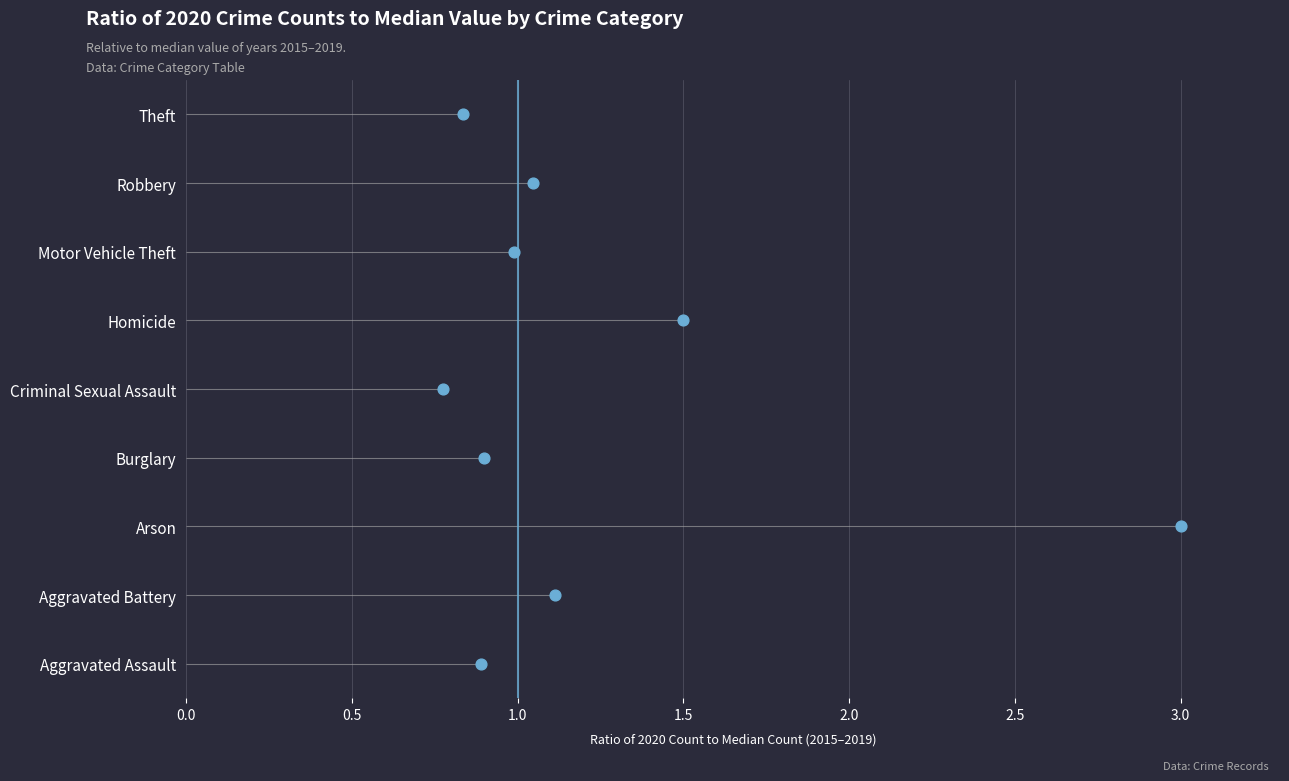

Between 1.5 and 0.0, which is larger?

1.5